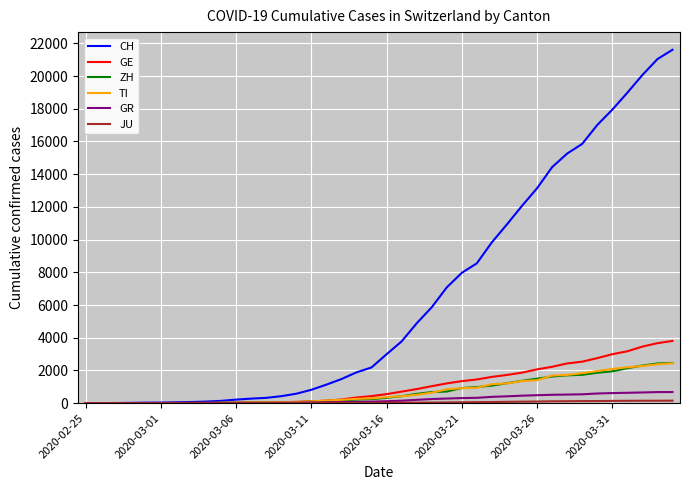

Which series has the widest spread of values?

CH